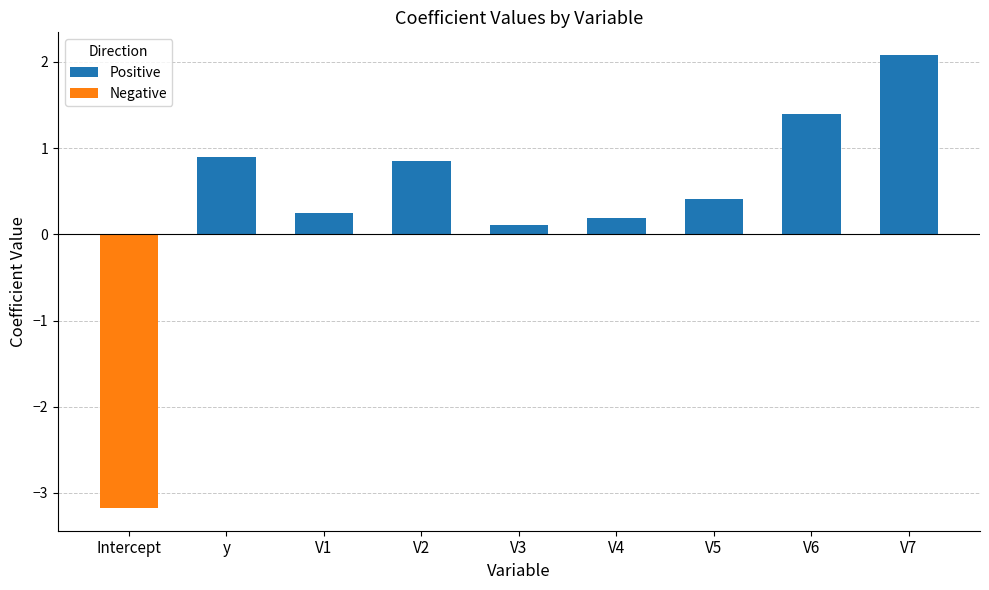

What is the sum of all Positive values?

6.2